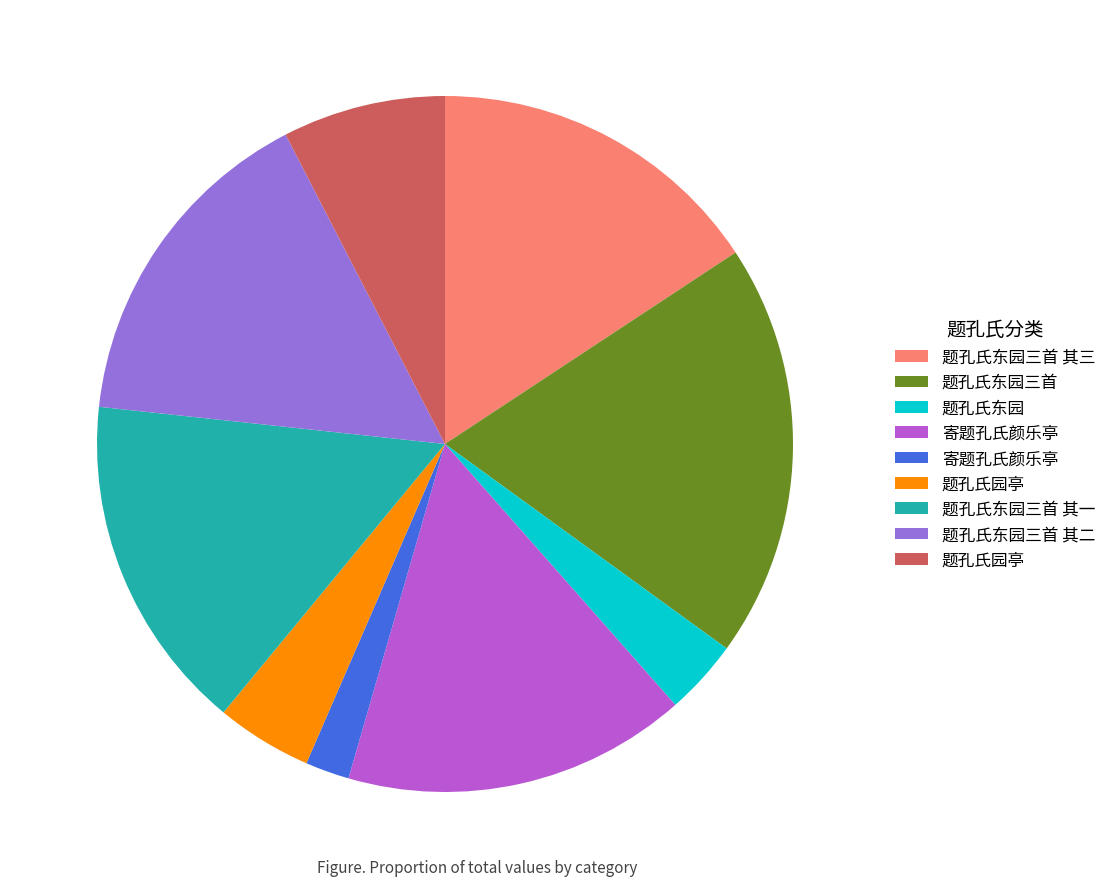

Is there any slice that represents more than half of the pie?

No